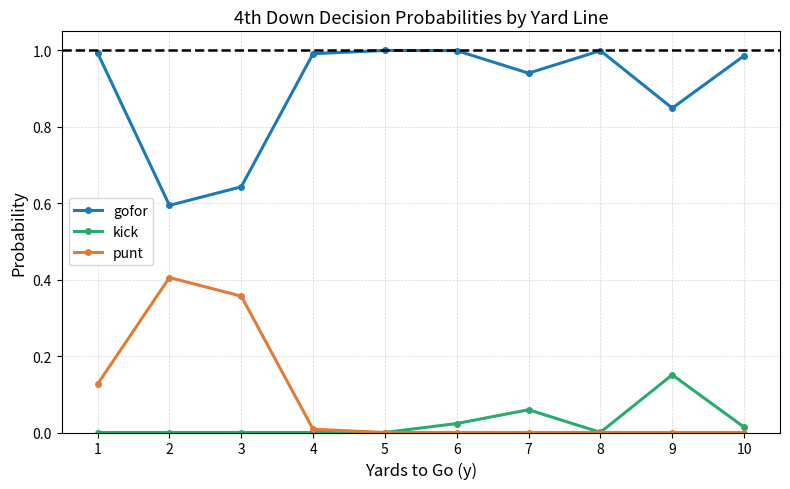

Which category has the lowest value in the gofor series?

2